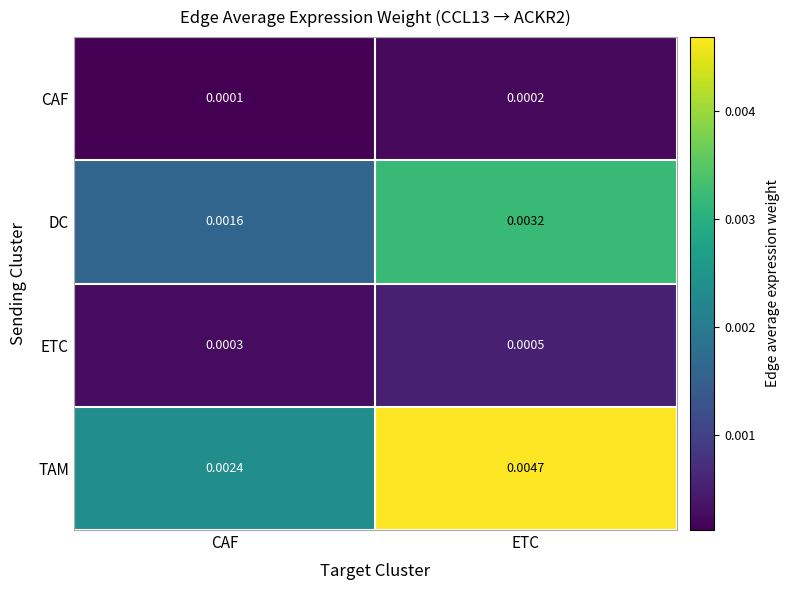

Which series has the largest total across all categories?

TAM